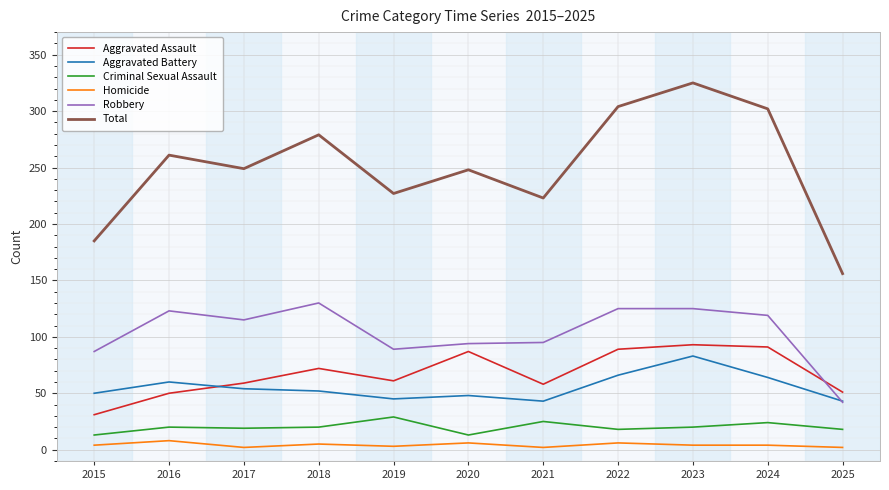

What is the average value of the Homicide series?

4